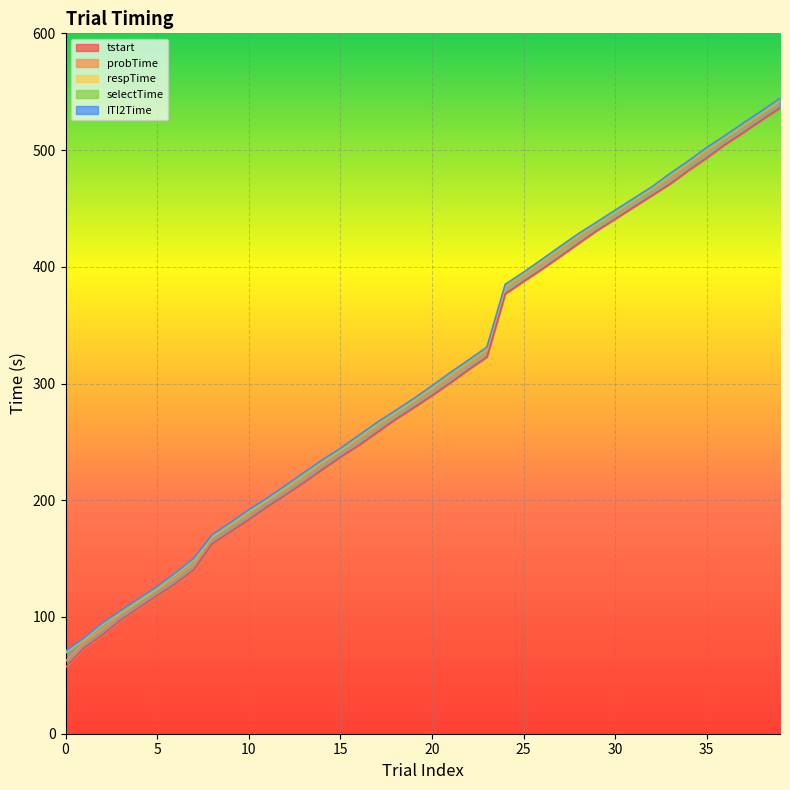

Between 14 and 19, which series saw the biggest shift?

tstart